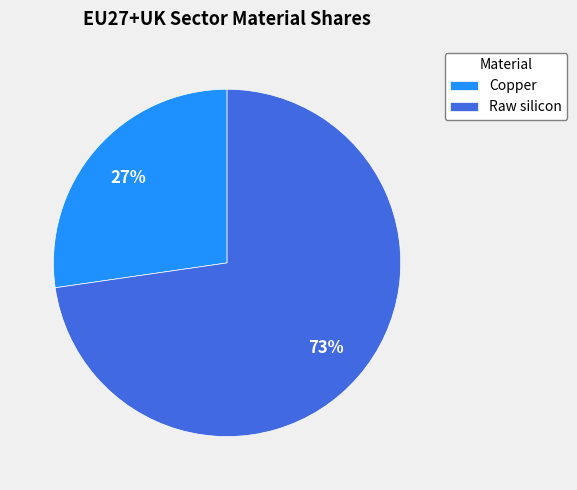

Which slice is the smallest?

Copper